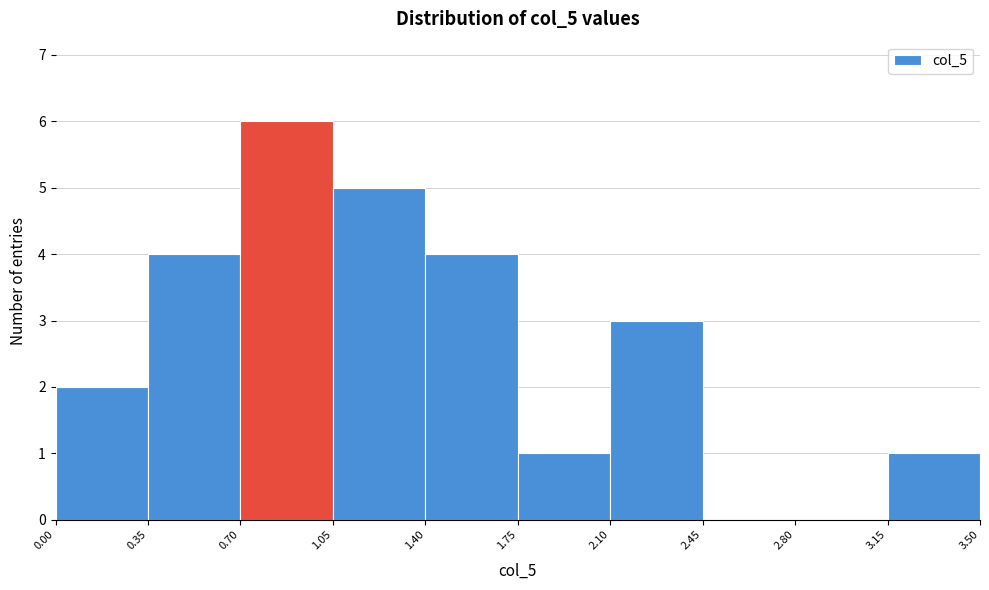

Reading left to right, list every bar in this chart as the range it spans on the x-axis followed by its height. The values are not printed on the chart, so give them approximately, as read against the axis.

0.00 to 0.35: 2
0.35 to 0.70: 4
0.70 to 1.05: 6
1.05 to 1.40: 5
1.40 to 1.75: 4
1.75 to 2.10: 1
2.10 to 2.45: 3
2.45 to 2.80: 0
2.80 to 3.15: 0
3.15 to 3.50: 1